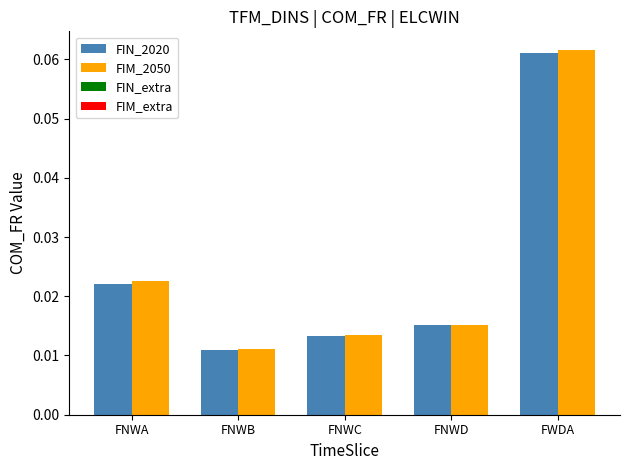

At how many categories does at least one series exceed 0?

5